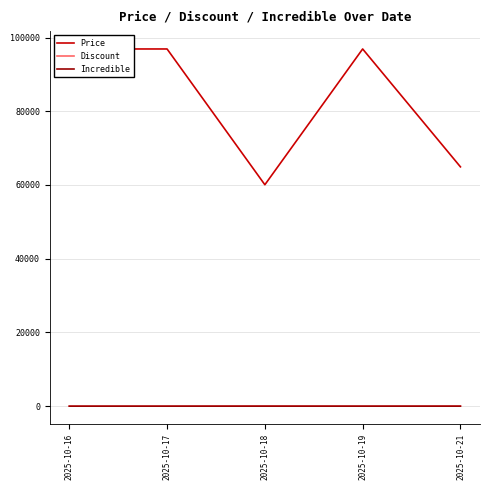

What is the total value across all series at 2025-10-17?

96900